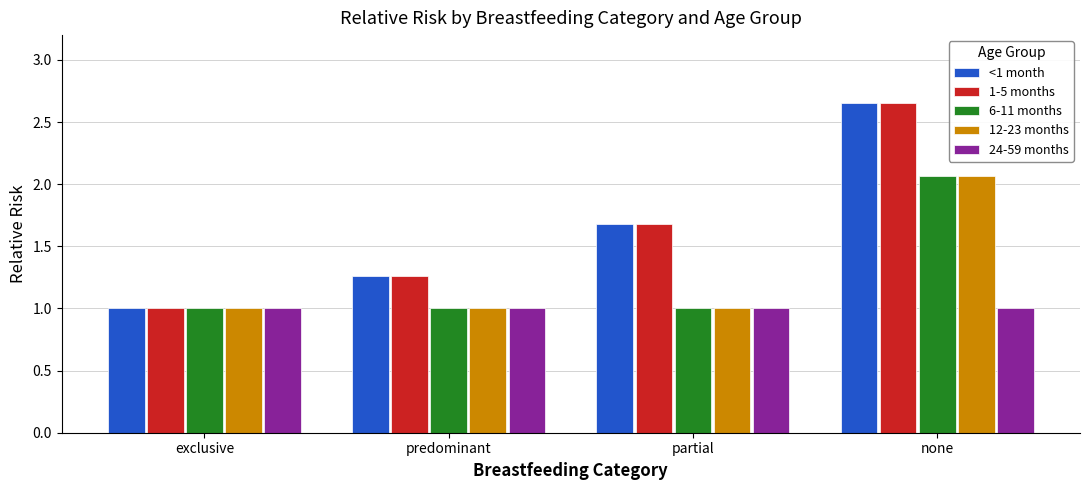

How many categories are shown in the chart?

4